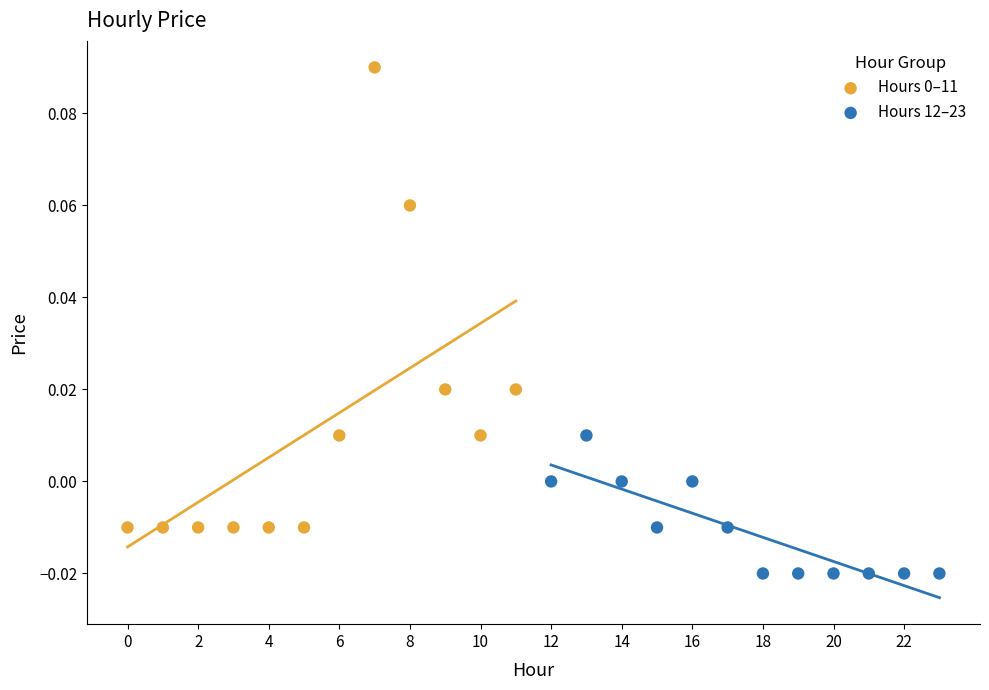

Which series contains the lowest Y value?

Hours 12–23